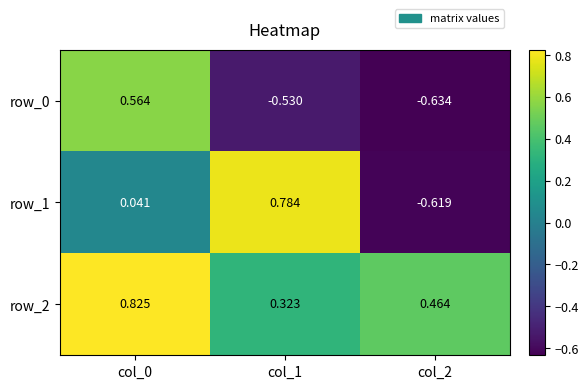

Is the value of row_1 at col_2 greater than the value of row_0 at col_1?

No